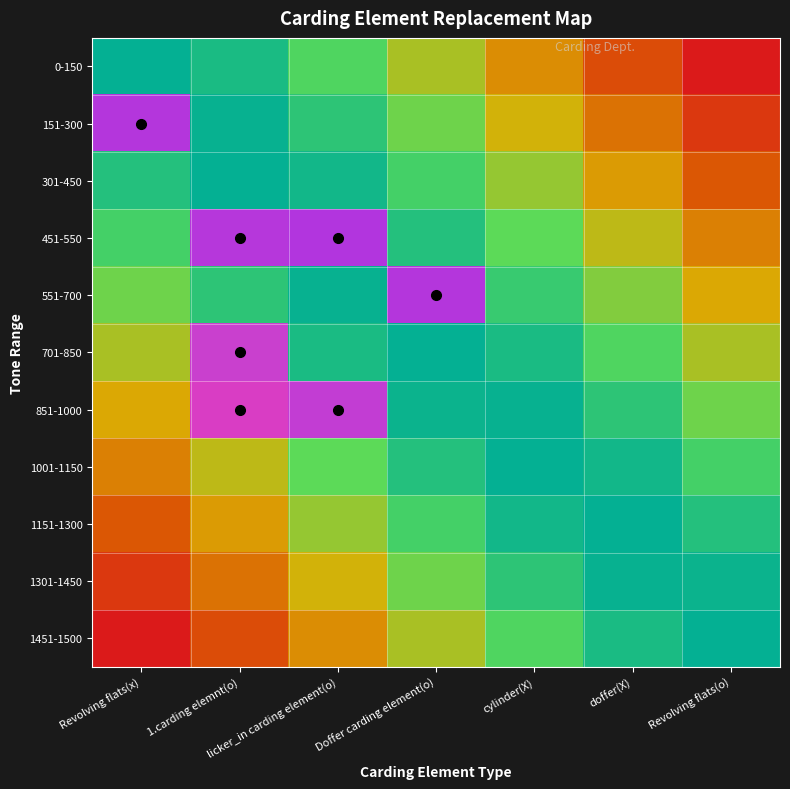

At which category is the sum across all series the highest?

1.carding elemnt(o)